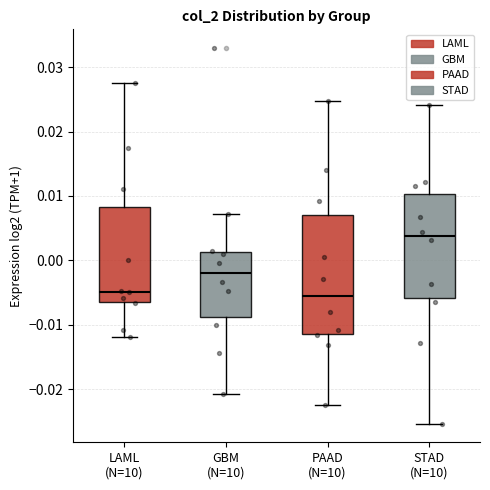

Reading left to right, transcribe this box plot: for each box, give where its median line is, the range the box spans, and where its two whiskers end, as read against the y-axis. The values are not printed on the chart, so give them approximately, as read against the axis.

LAML (N=10): median -0.005, box -0.006 to 0.008, whiskers -0.012 to 0.028
GBM (N=10): median -0.002, box -0.009 to 0.001, whiskers -0.021 to 0.007
PAAD (N=10): median -0.006, box -0.011 to 0.007, whiskers -0.022 to 0.025
STAD (N=10): median 0.004, box -0.006 to 0.010, whiskers -0.025 to 0.024